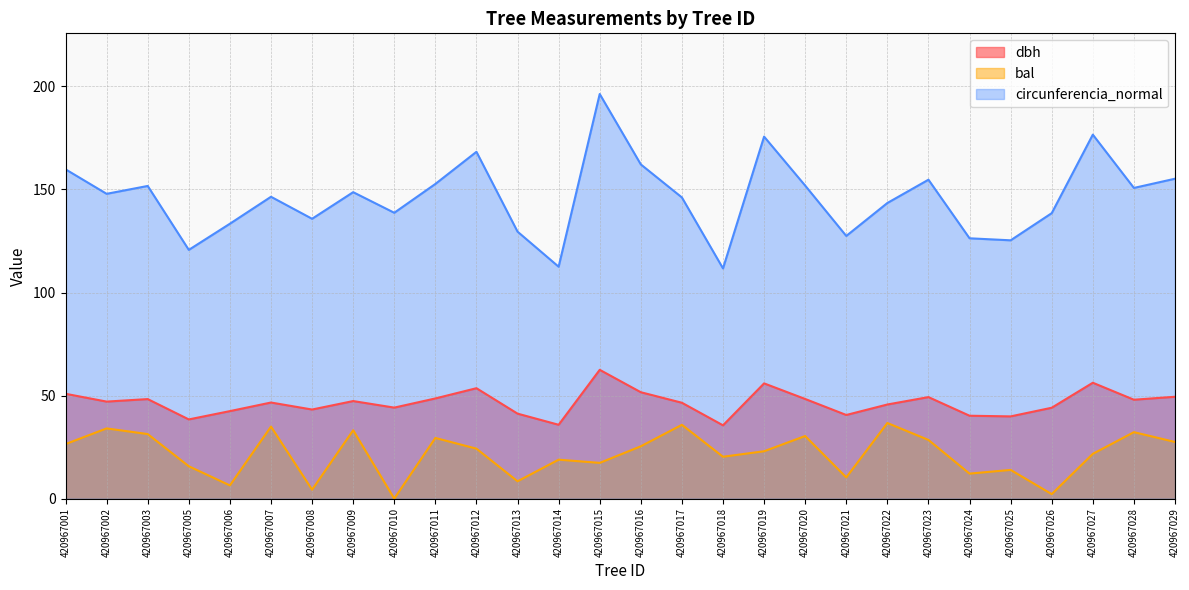

How many lines are shown in the chart?

3